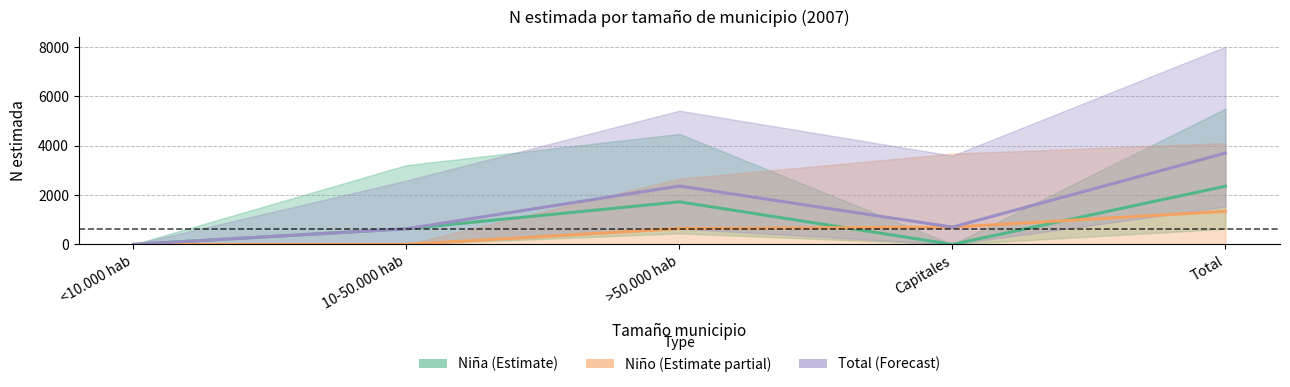

List the series in order of their overall mean, lowest first.

Niño, Niña, Total